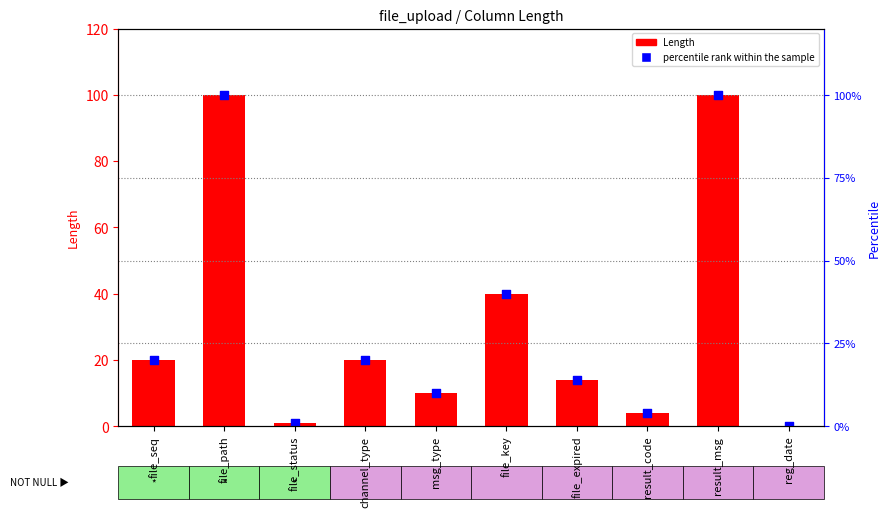

Is the value of percentile rank within the sample at file_path greater than the value of Length at msg_type?

Yes